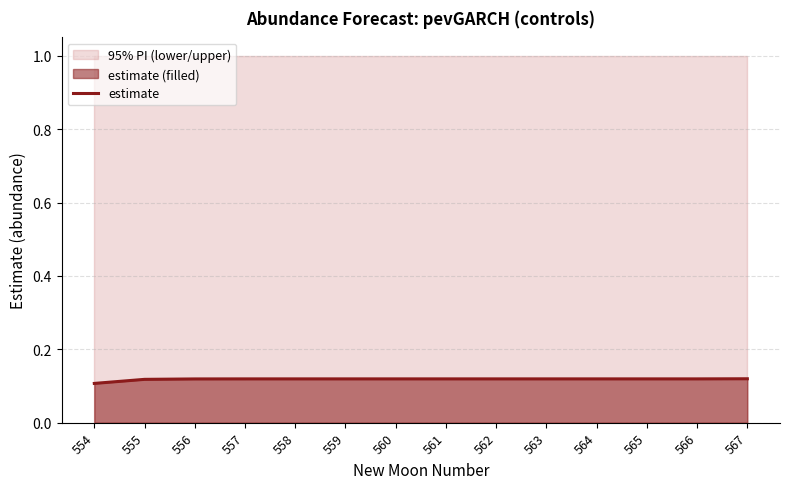

True or false: the data shows 0.1 at 562.

True